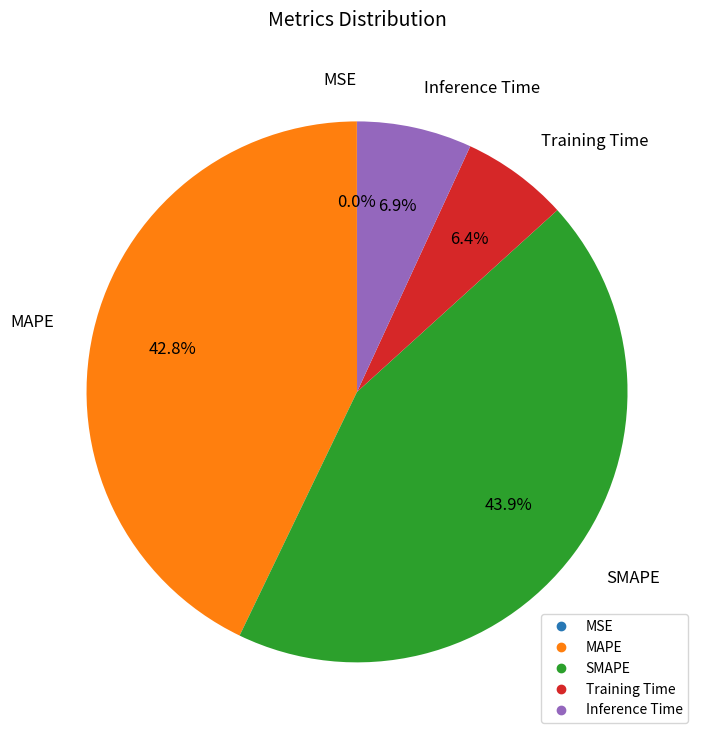

Which slice is the largest?

SMAPE